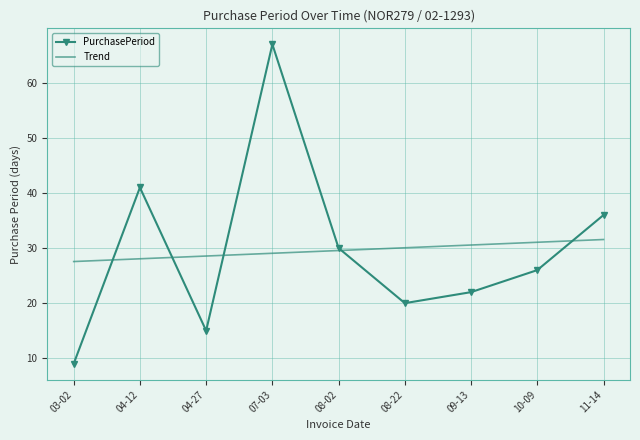

Is it true that PurchasePeriod equals 9.0 at 03-02?

True